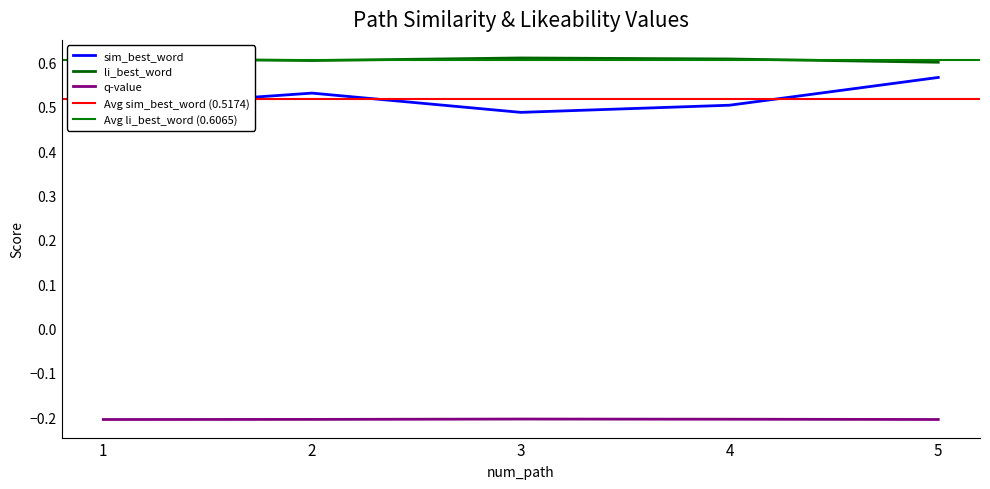

Rank the series at 2 from highest to lowest value.

li_best_word, sim_best_word, q-value